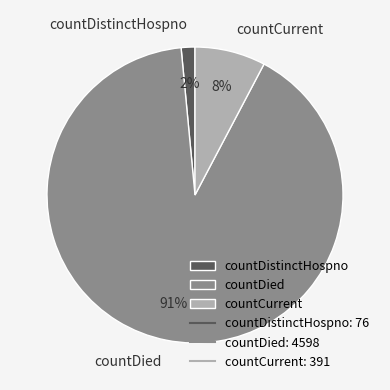

The countDistinctHospno slice represents 9% of the pie. True or false?

False